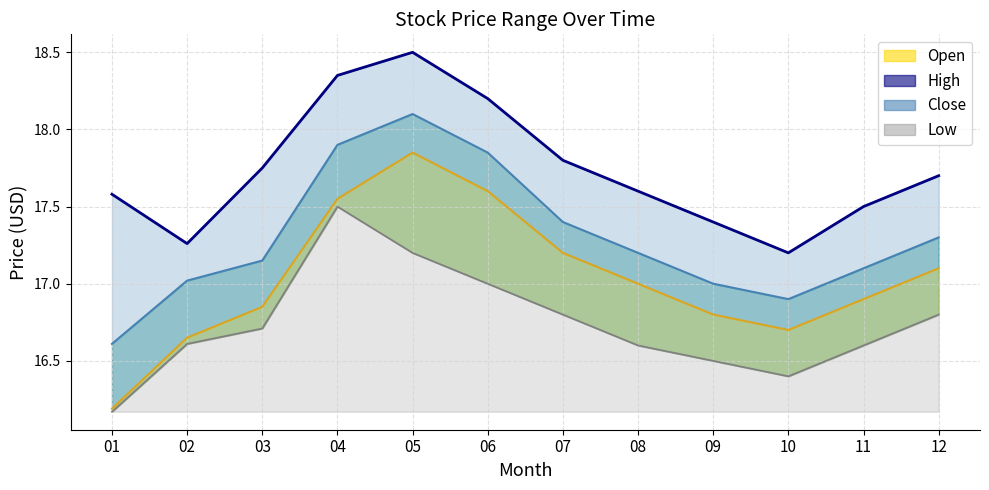

What is the difference between the second highest and second lowest values in the High series?

1.0